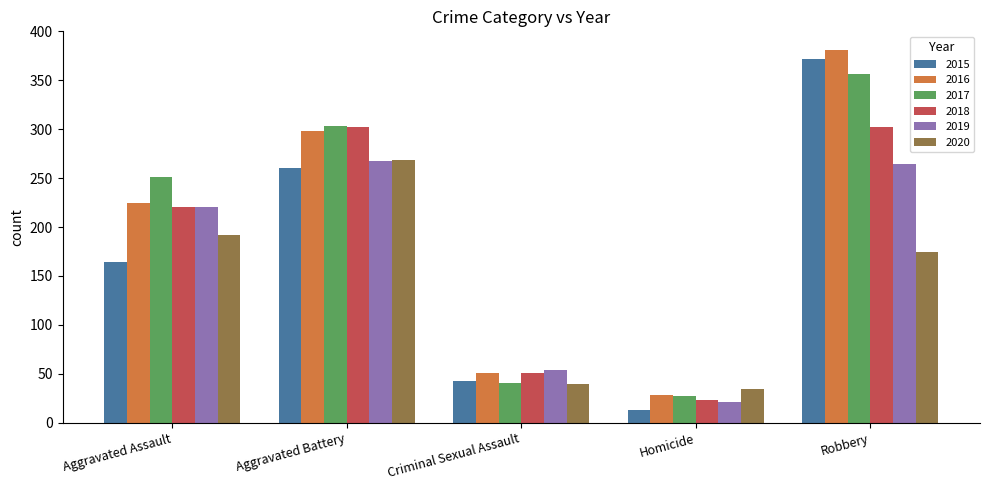

Read the 2016 value at Homicide, to the nearest 5.

30